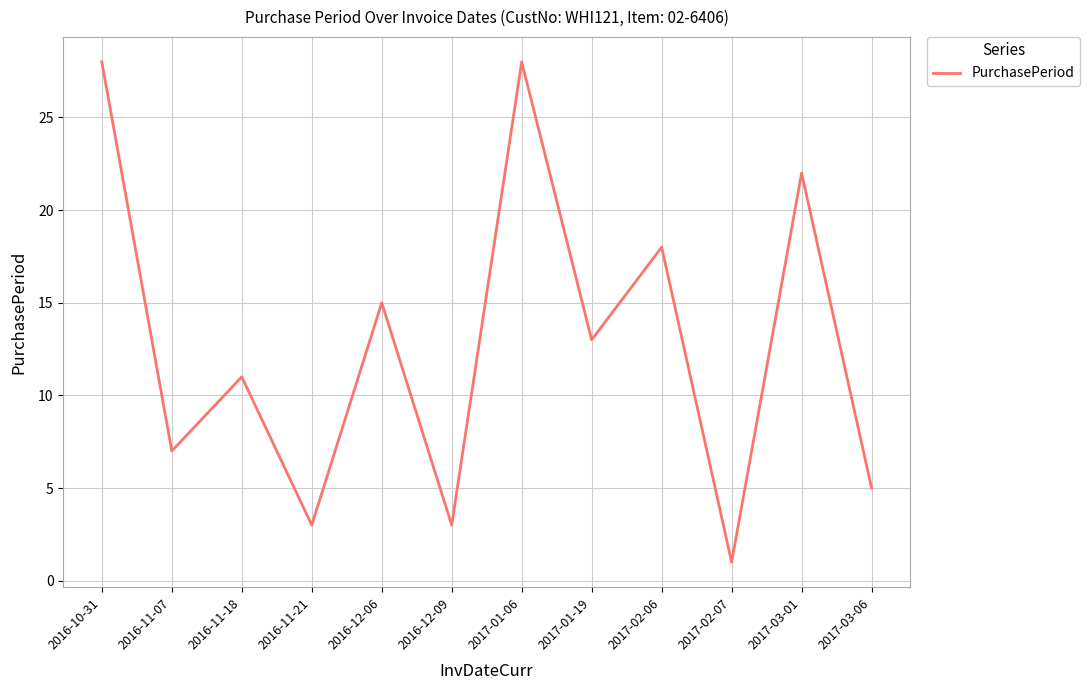

True or false: there are more than 2 points higher than both neighbors.

True